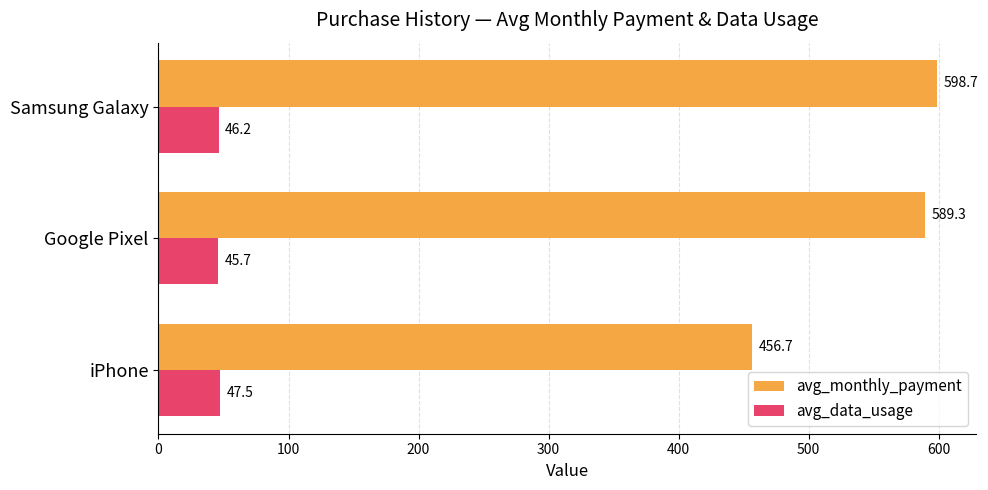

How many values in the avg_data_usage series are below 46?

1